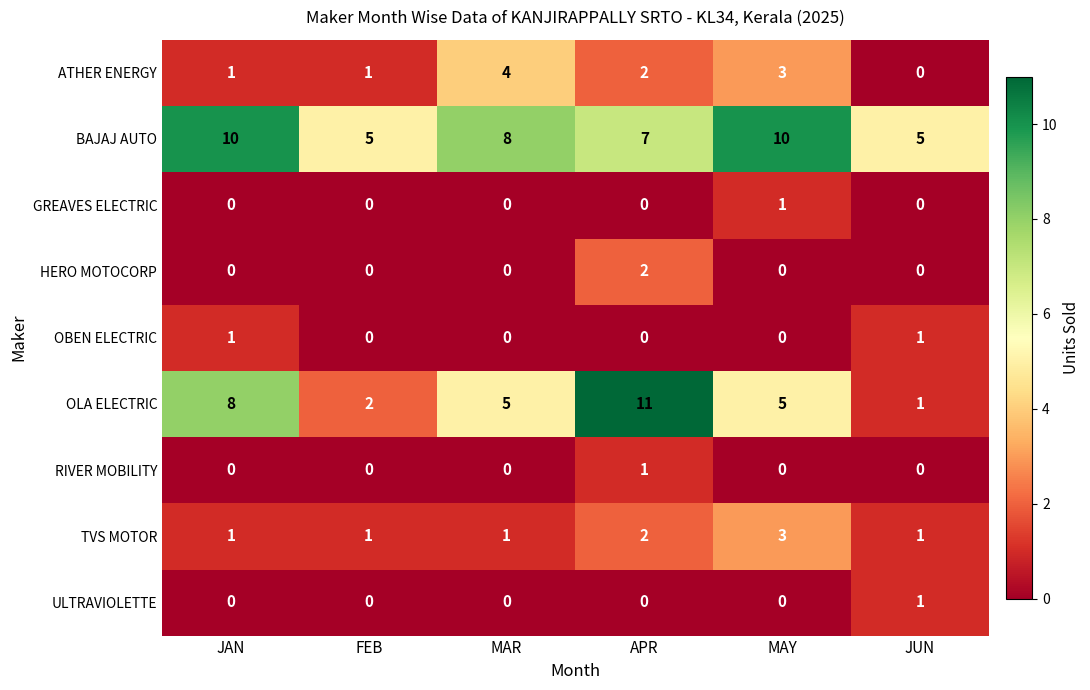

What value does the BAJAJ AUTO series have at FEB?

5